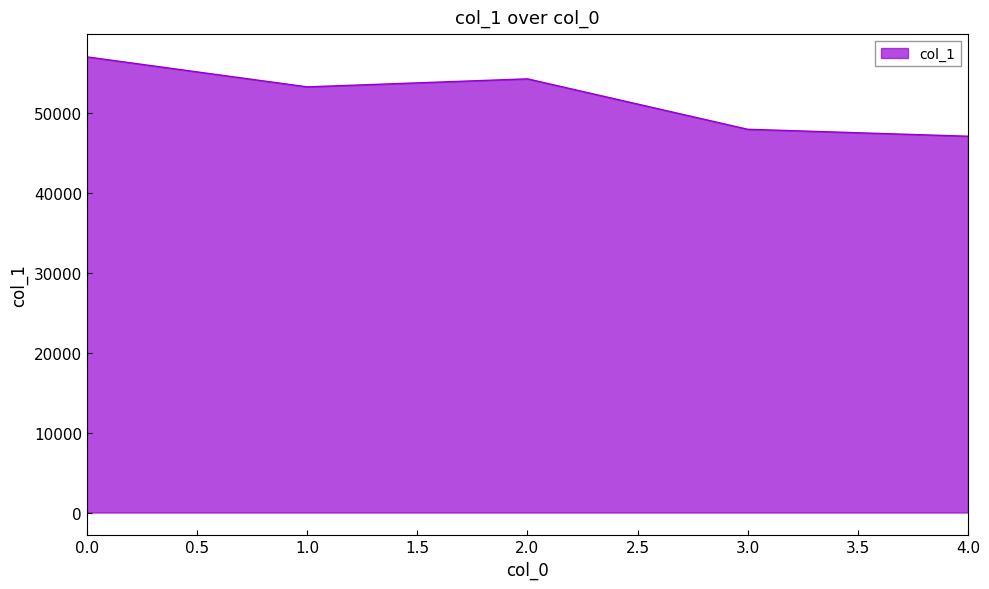

How many distinct data groups are displayed?

1